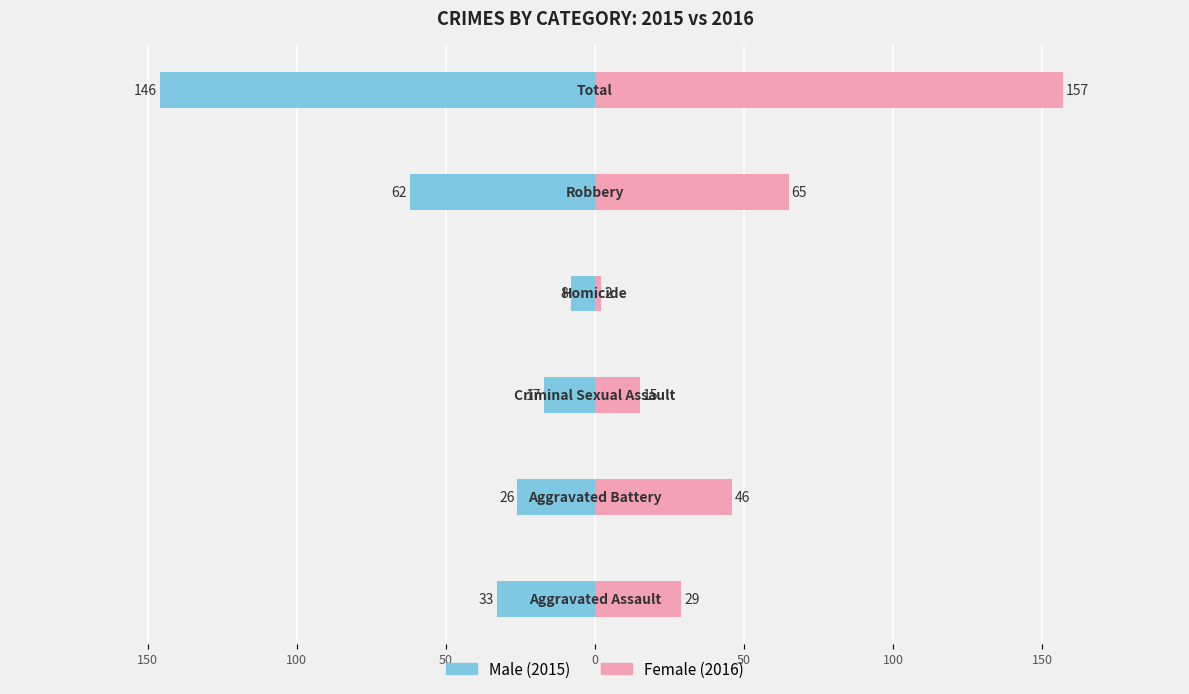

How many values in the Male (2015) series are below -26?

3